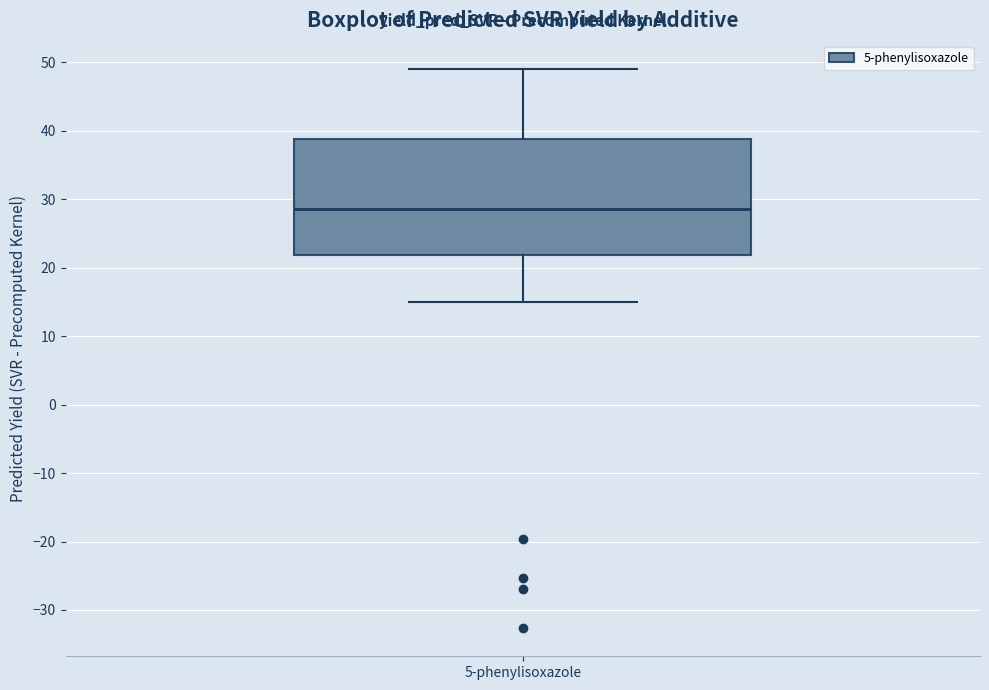

Transcribe this box plot: give where the median line is, the range the box spans, and where the two whiskers end, as read against the y-axis. The values are not printed on the chart, so give them approximately, as read against the axis.

median 29, box 22 to 39, whiskers 15 to 49